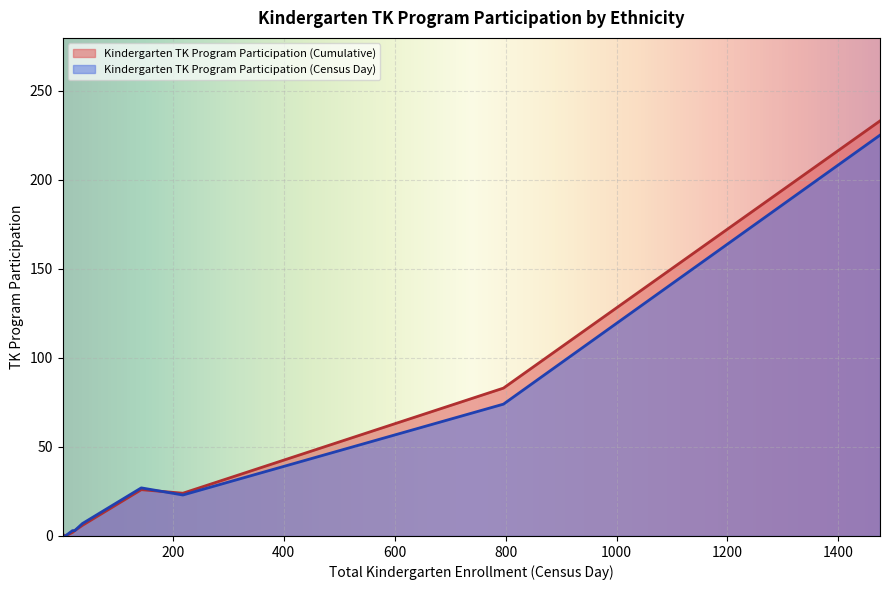

How many lines are shown in the chart?

2